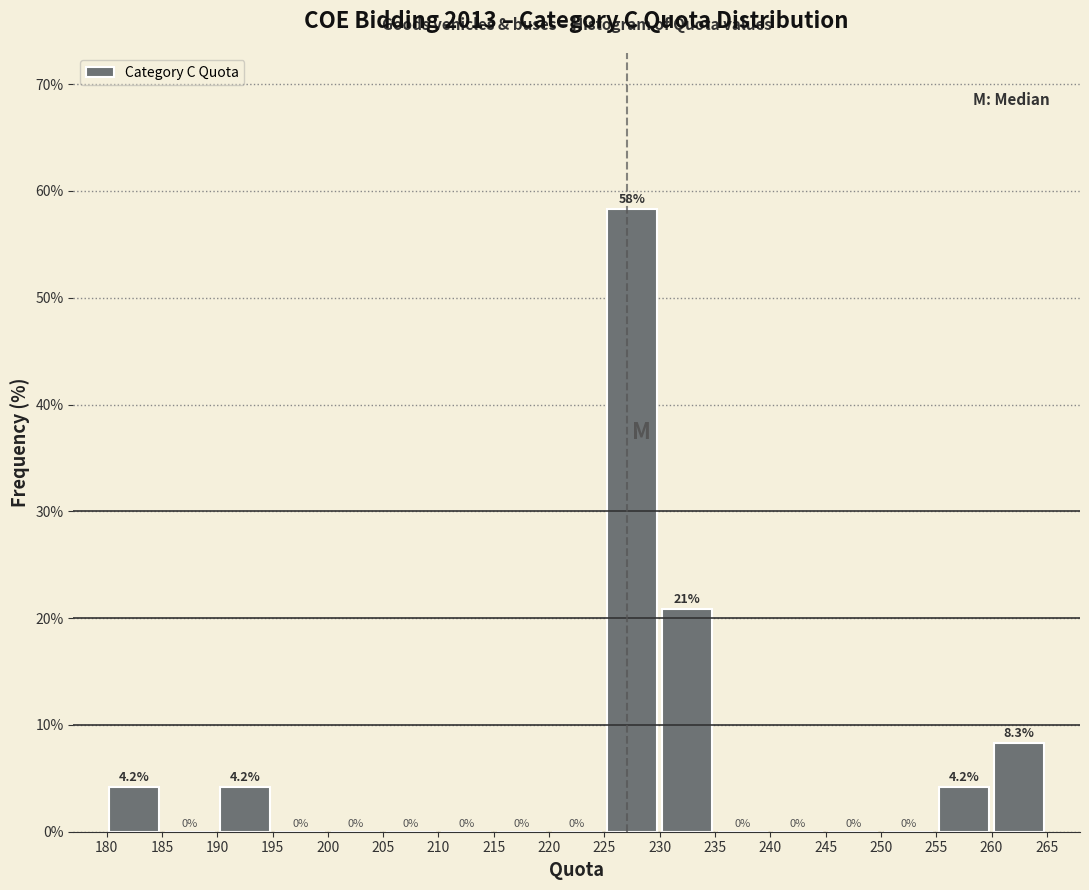

Over which range of the x-axis is the bar tallest?

225 to 230